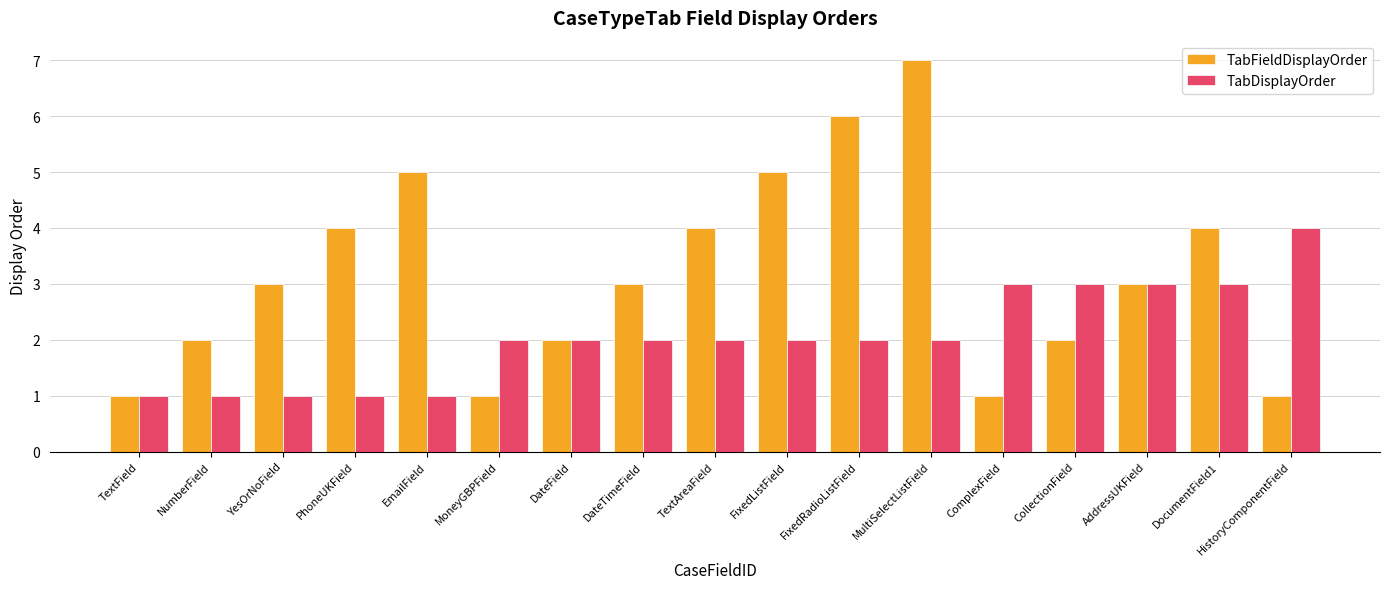

True or false: TabDisplayOrder has a value of 3 at TextAreaField.

False